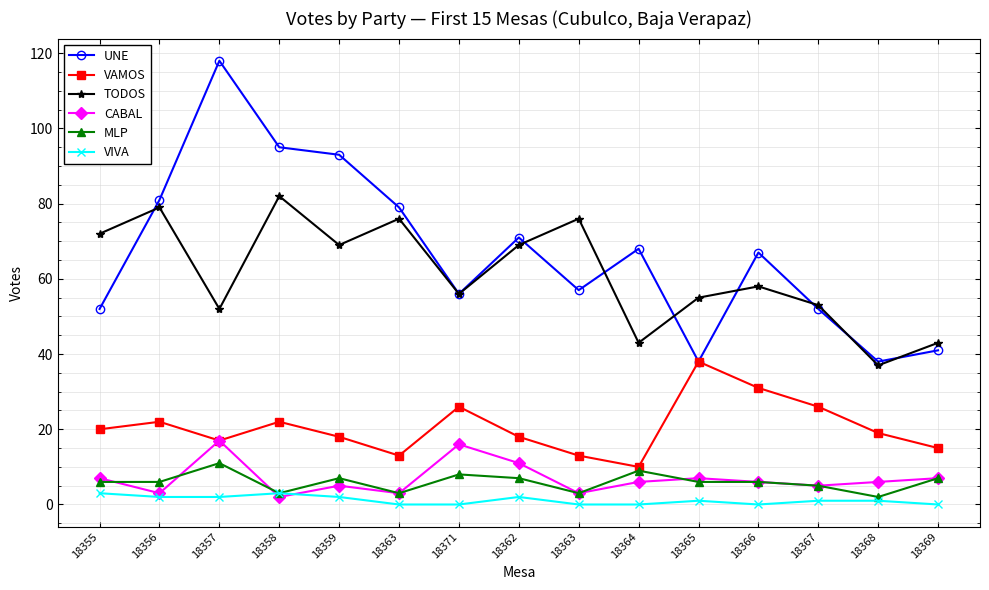

Is the value of MLP at 18357 greater than the value of CABAL at 18364?

Yes